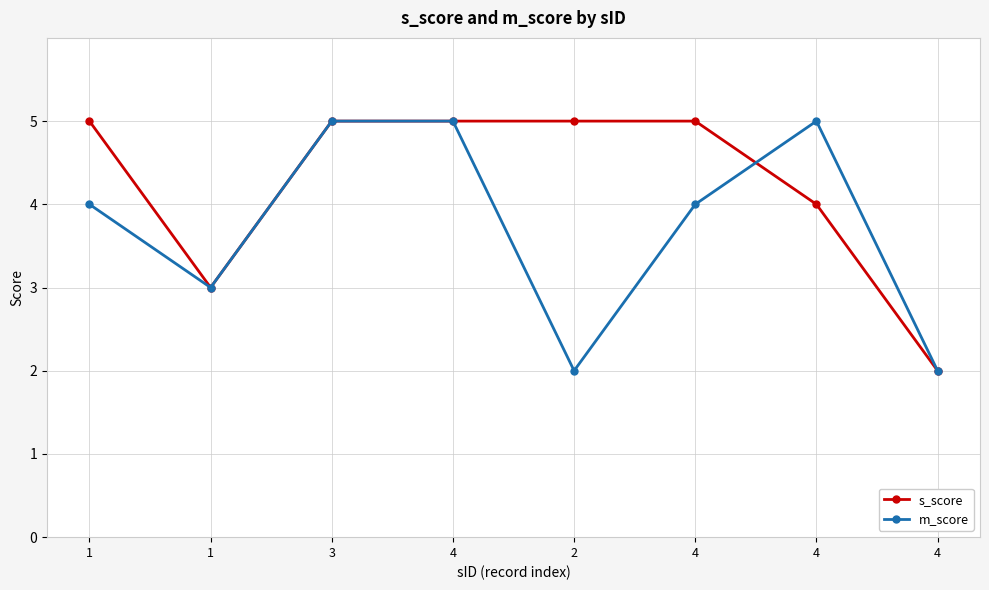

At which category does m_score reach its first local valley?

1